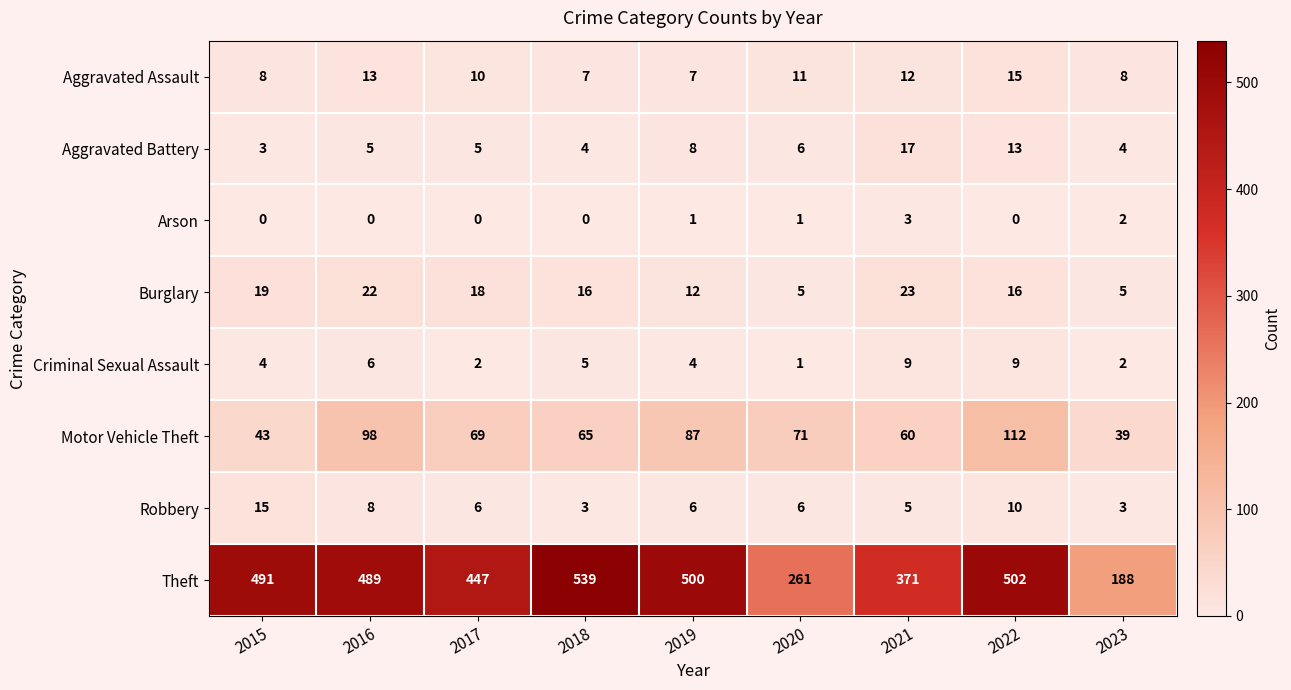

What value does the Aggravated Assault series have at 2021?

12